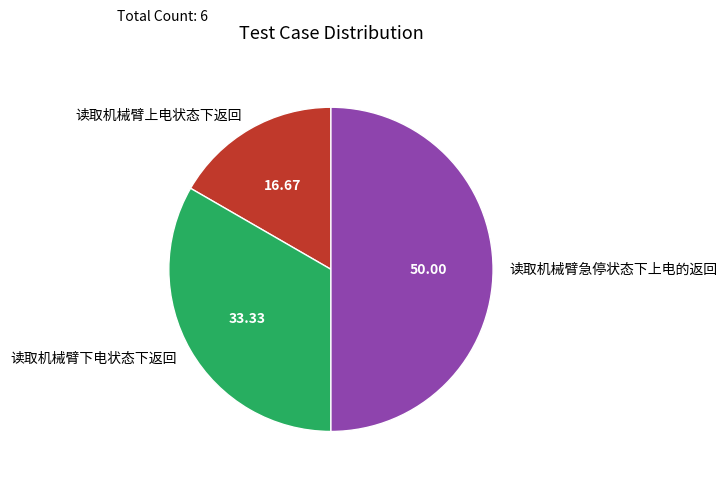

What is the ratio of the value at 读取机械臂上电状态下返回 to the value at 读取机械臂下电状态下返回?

0.5